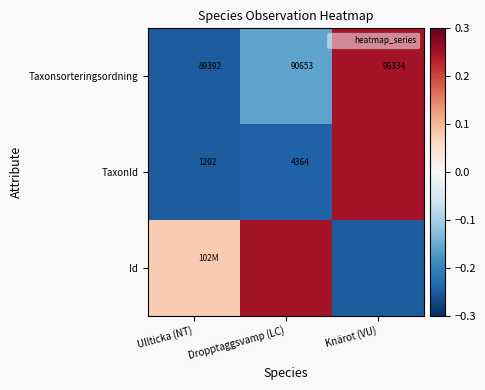

What is the difference between the highest and lowest values at Knärot (VU)?

0.5